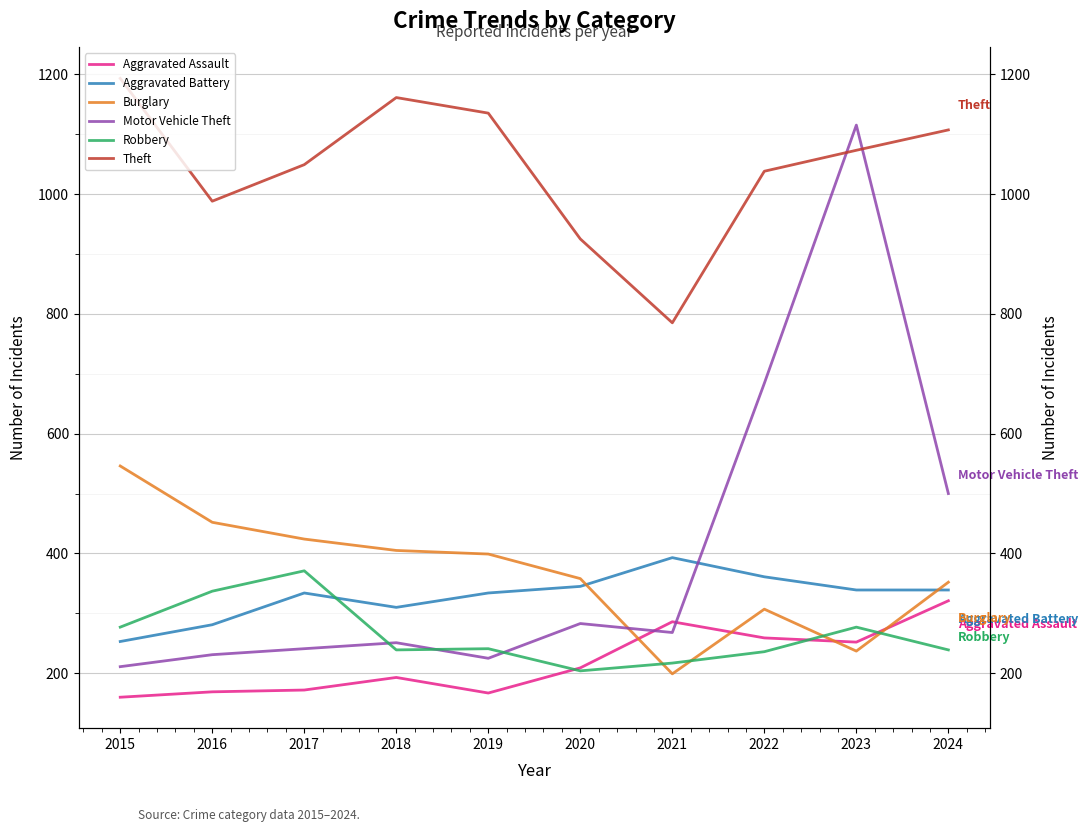

What is the sum of the Aggravated Battery values at 2021 and 2016?

674